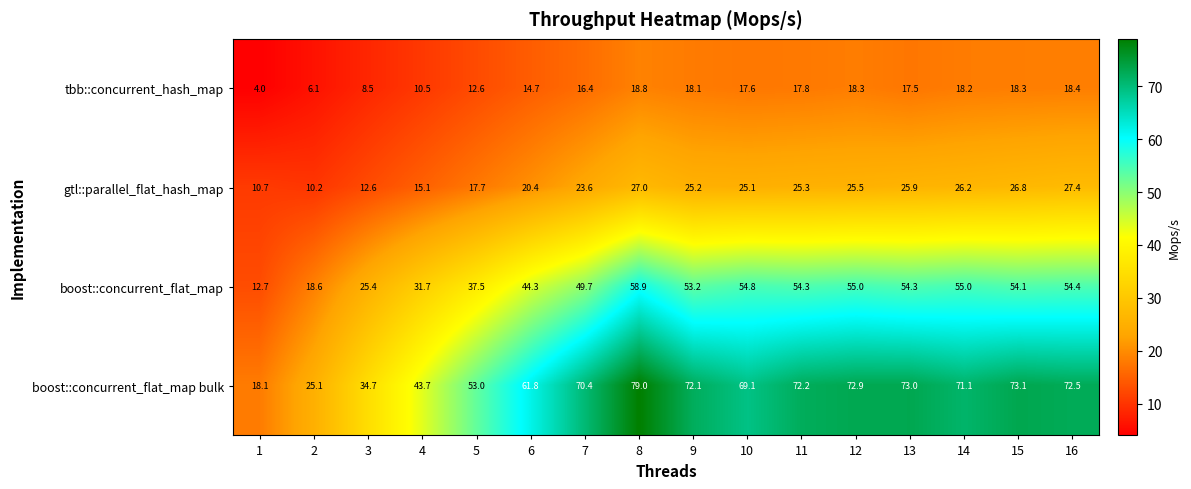

The gtl::parallel_flat_hash_map series shows 25.5 at 12. True or false?

True